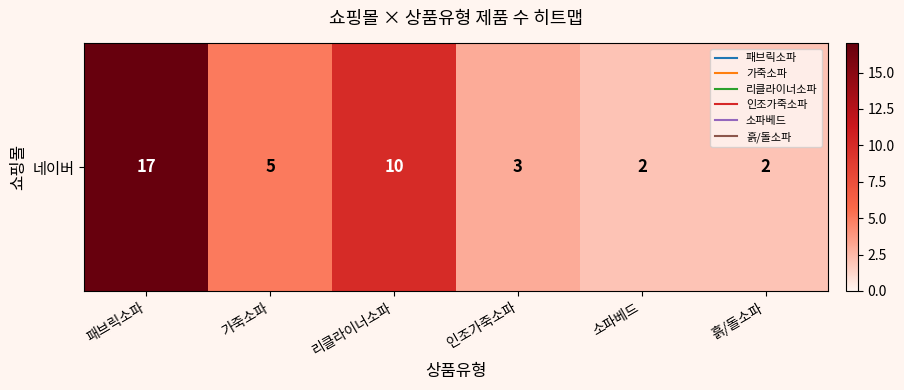

How many data points does each series have?

6